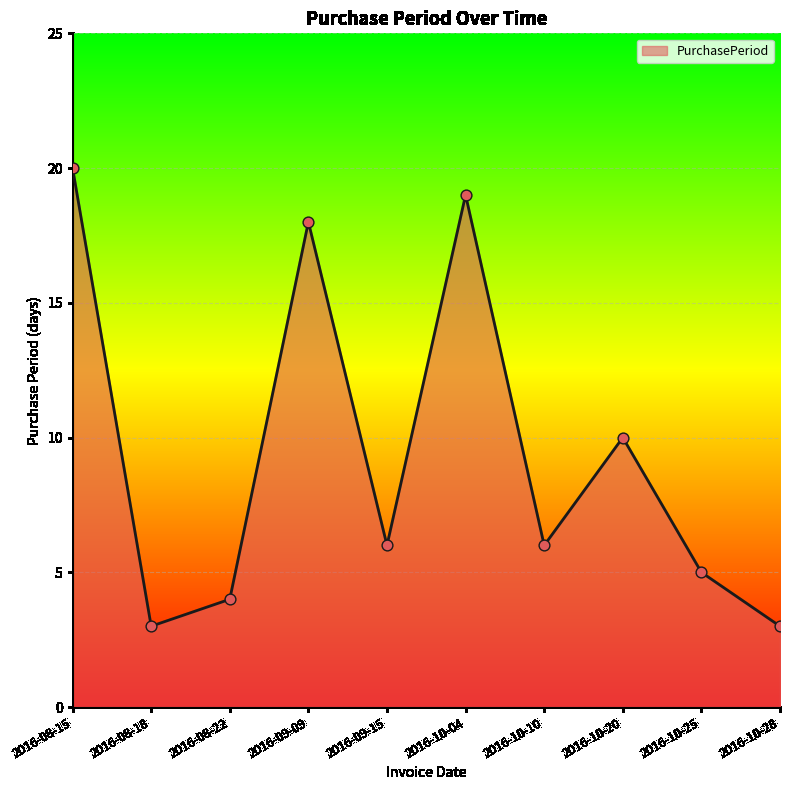

What is the ratio of the value at 2016-08-22 to the value at 2016-10-28?

1.3